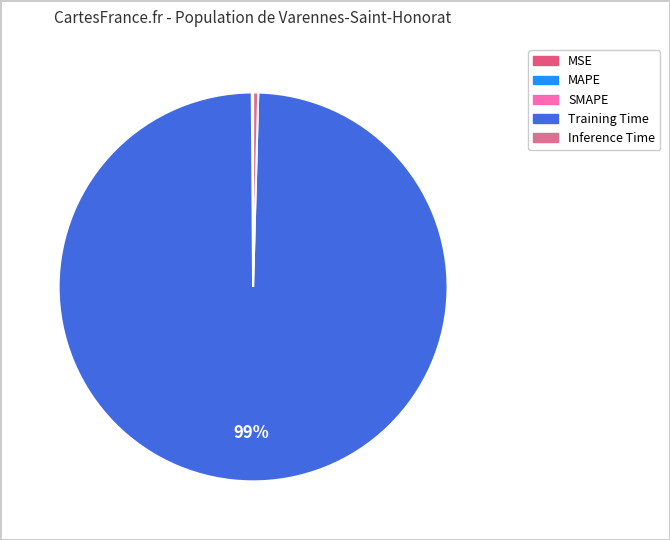

Is it true that Inference Time is 6% of the pie?

False